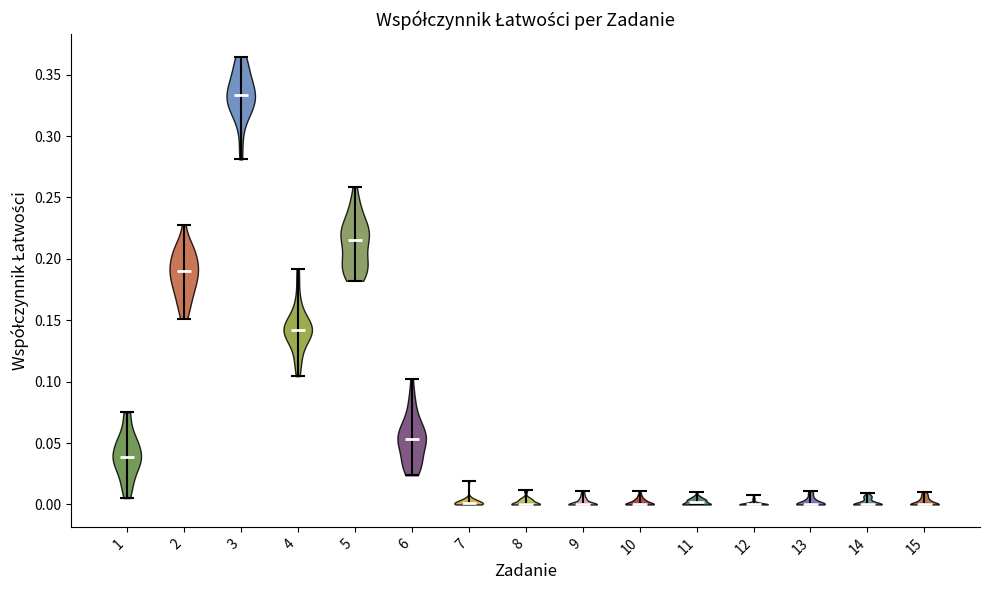

Reading left to right, read every violin against the y-axis: where its median line is, and the lowest and highest points it reaches. The values are not printed on the chart, so give them approximately, as read against the axis.

1: median line 0.040, lowest point 0.005, highest point 0.075
2: median line 0.190, lowest point 0.150, highest point 0.230
3: median line 0.335, lowest point 0.280, highest point 0.365
4: median line 0.140, lowest point 0.105, highest point 0.190
5: median line 0.215, lowest point 0.180, highest point 0.260
6: median line 0.055, lowest point 0.025, highest point 0.100
7: median line 0.000, lowest point 0.000, highest point 0.020
8: median line 0.000, lowest point 0.000, highest point 0.010
9: median line 0.000, lowest point 0.000, highest point 0.010
10: median line 0.000, lowest point 0.000, highest point 0.010
11: median line 0.000, lowest point 0.000, highest point 0.010
12: median line 0.000, lowest point 0.000, highest point 0.005
13: median line 0.000, lowest point 0.000, highest point 0.010
14: median line 0.000, lowest point 0.000, highest point 0.010
15: median line 0.000, lowest point 0.000, highest point 0.010